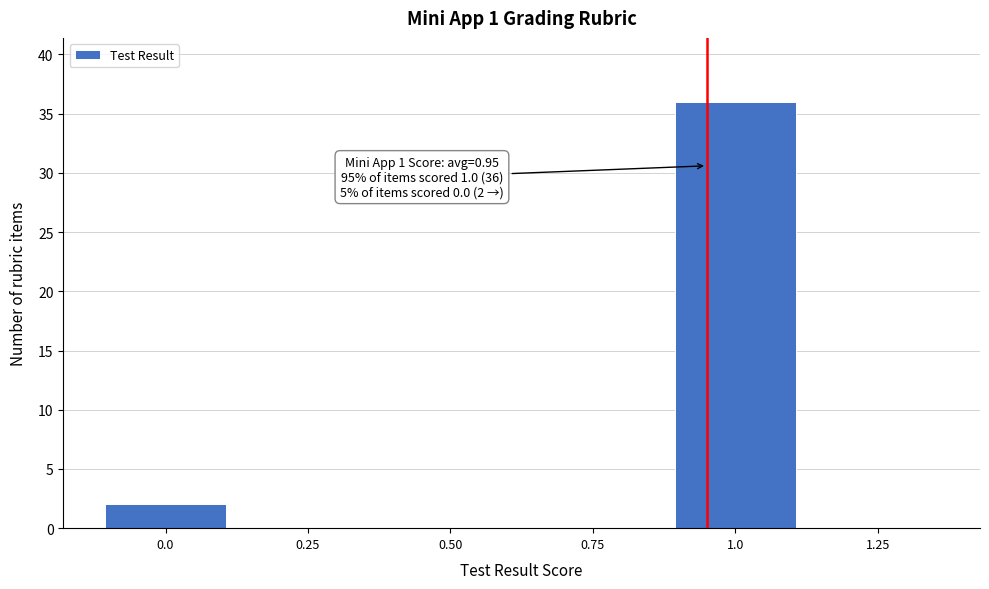

Over which range of the x-axis is the bar tallest?

0.875 to 1.125